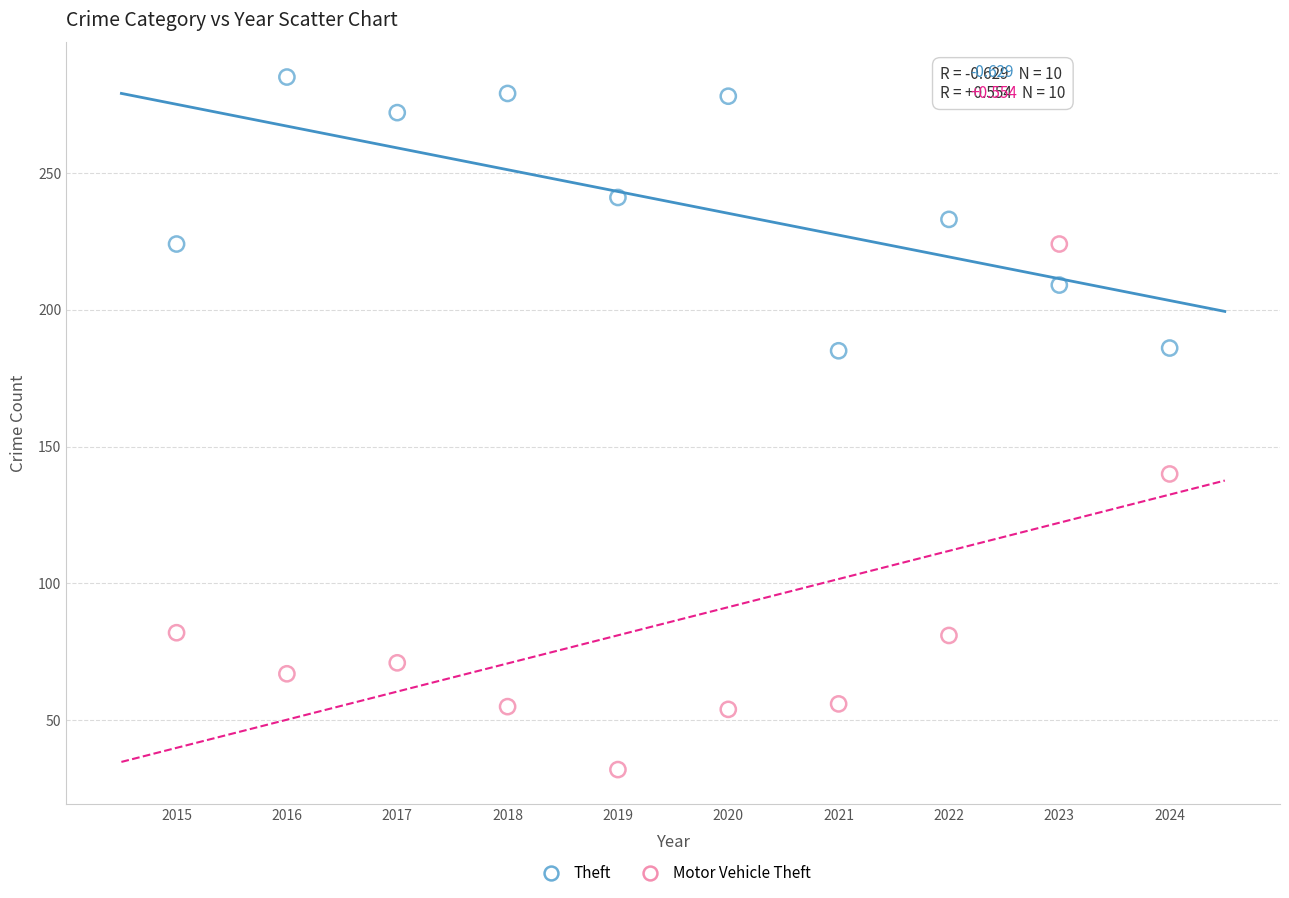

What is the X range (max minus min) for the scatter plot?

9